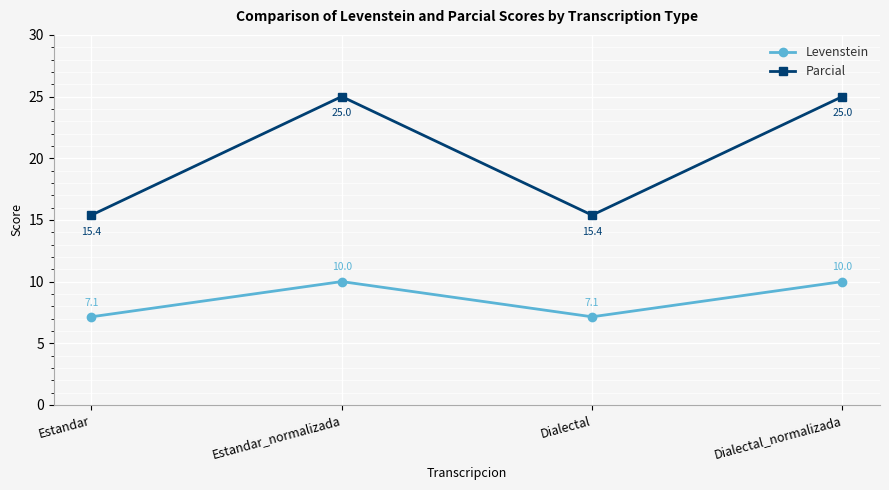

What is the difference between the Levenstein values at Dialectal and Estandar_normalizada?

2.9